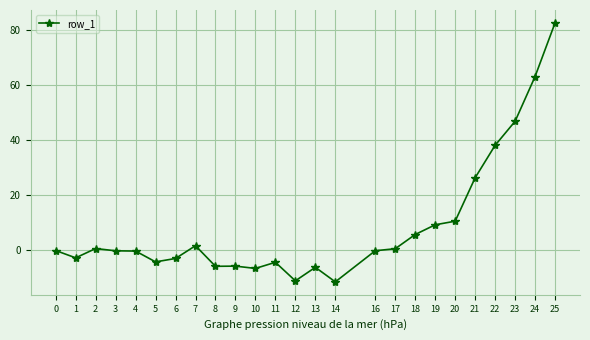

What is the change in value from 1 to 19?

+12.0